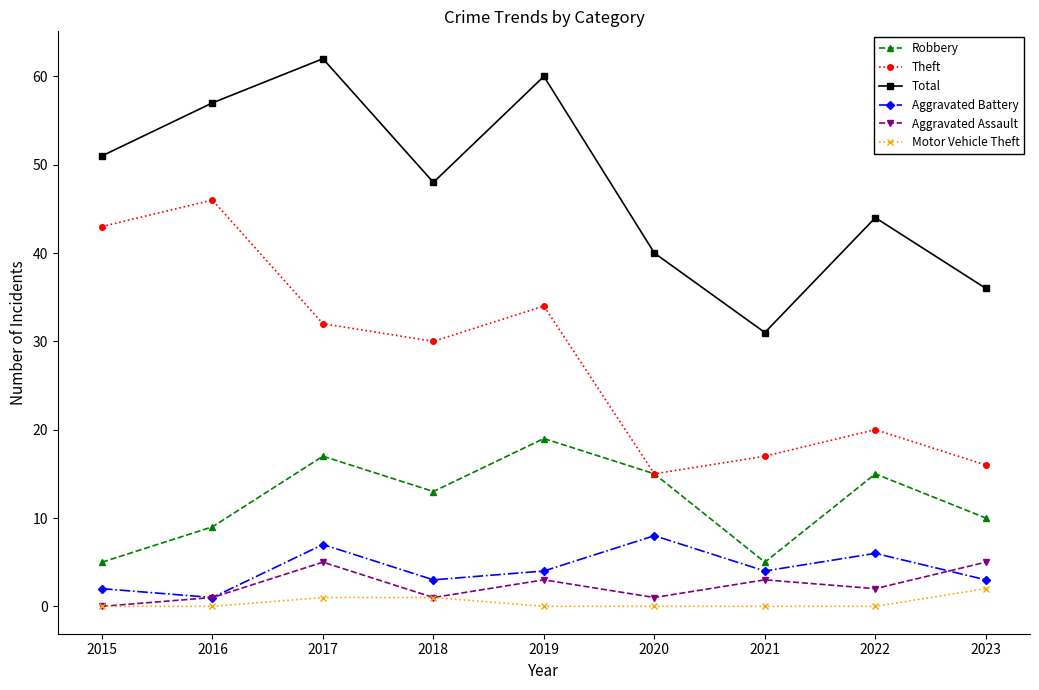

What is the minimum value for Total?

31